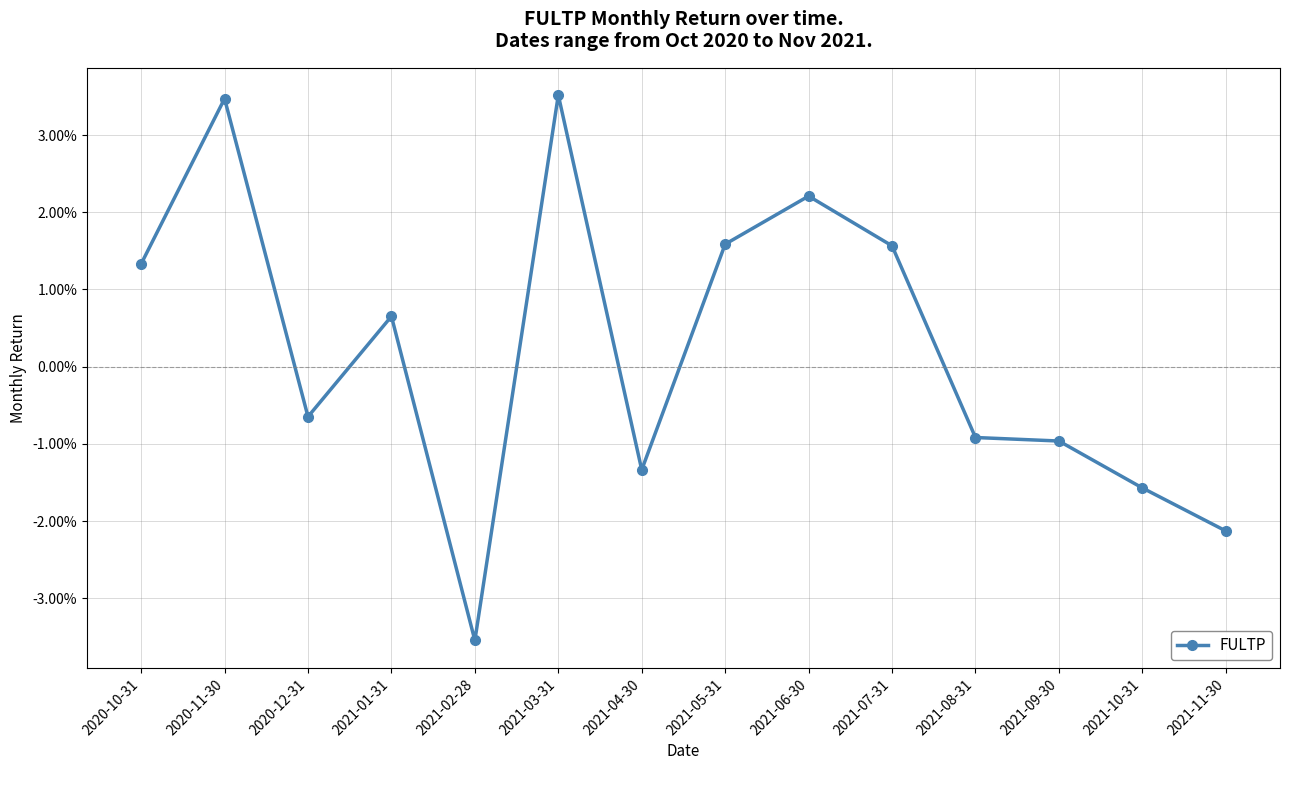

List the labels in order of value, largest first.

2021-03-31, 2020-11-30, 2021-06-30, 2021-05-31, 2021-07-31, 2020-10-31, 2021-01-31, 2020-12-31, 2021-08-31, 2021-09-30, 2021-04-30, 2021-10-31, 2021-11-30, 2021-02-28